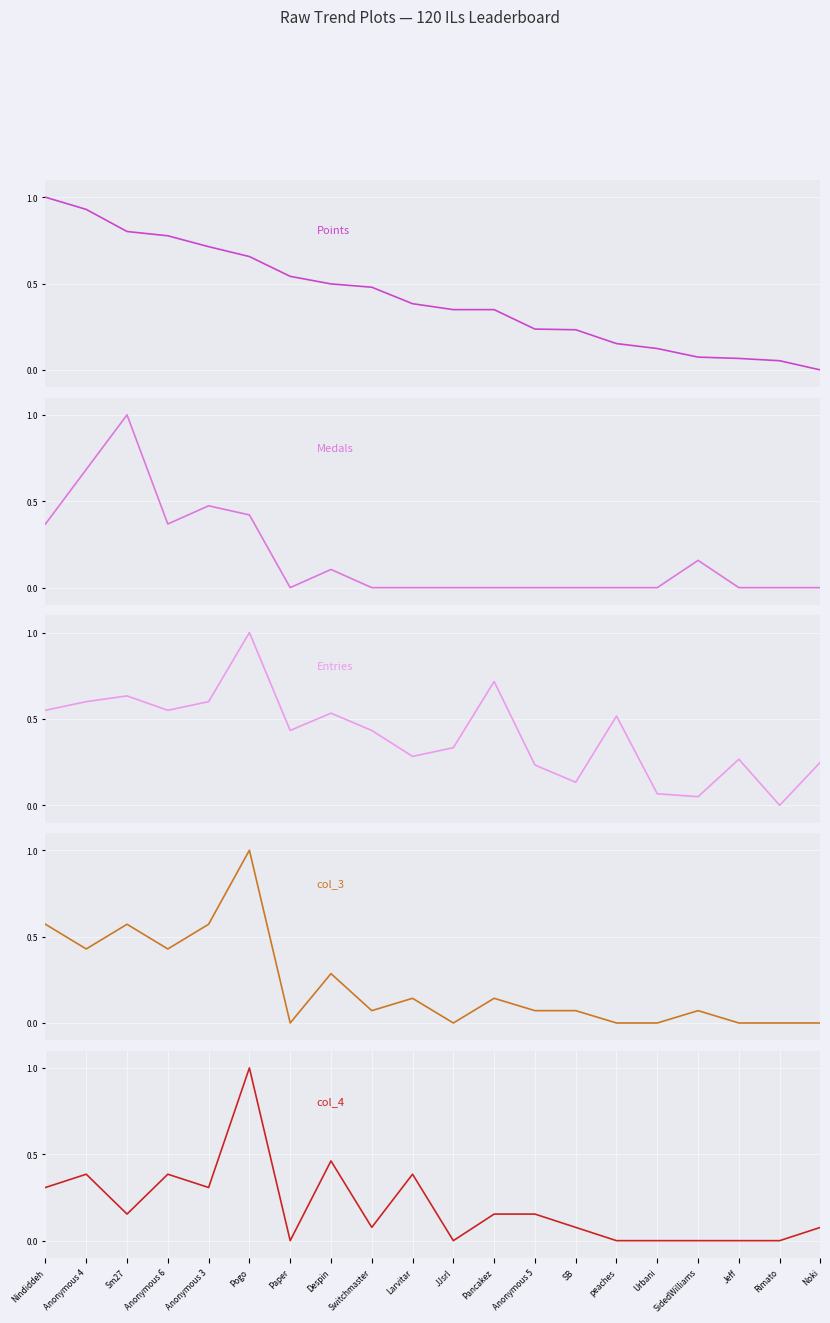

List the series in order of their peak value, lowest first.

Points, Medals, Entries, col_3, col_4